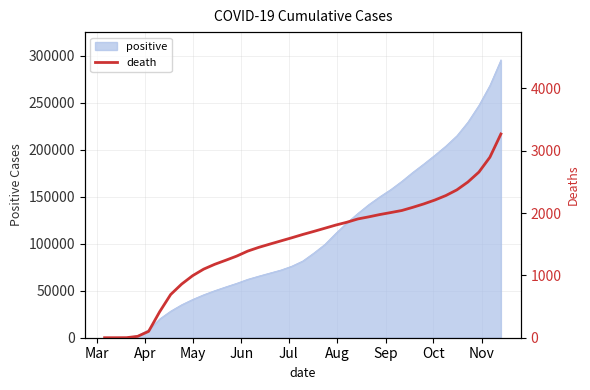

What is the maximum value for positive?

295336